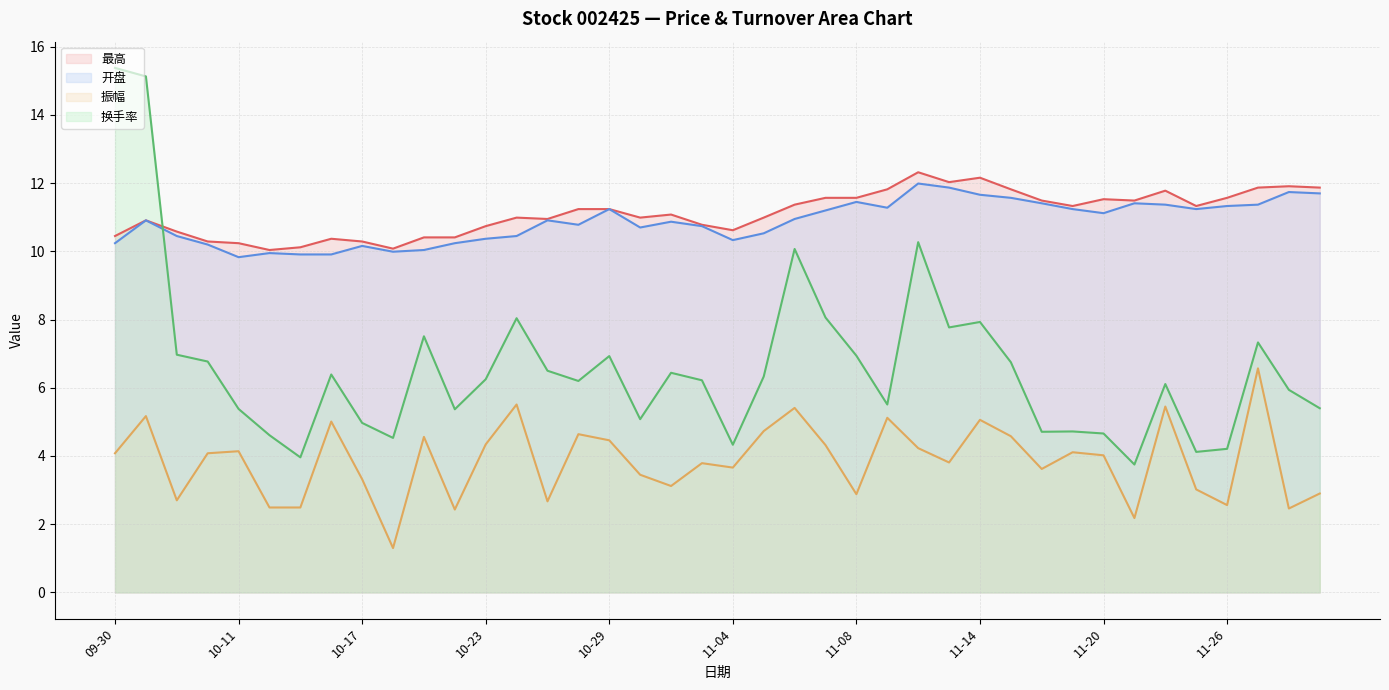

What is the minimum value shown in the chart?

1.3